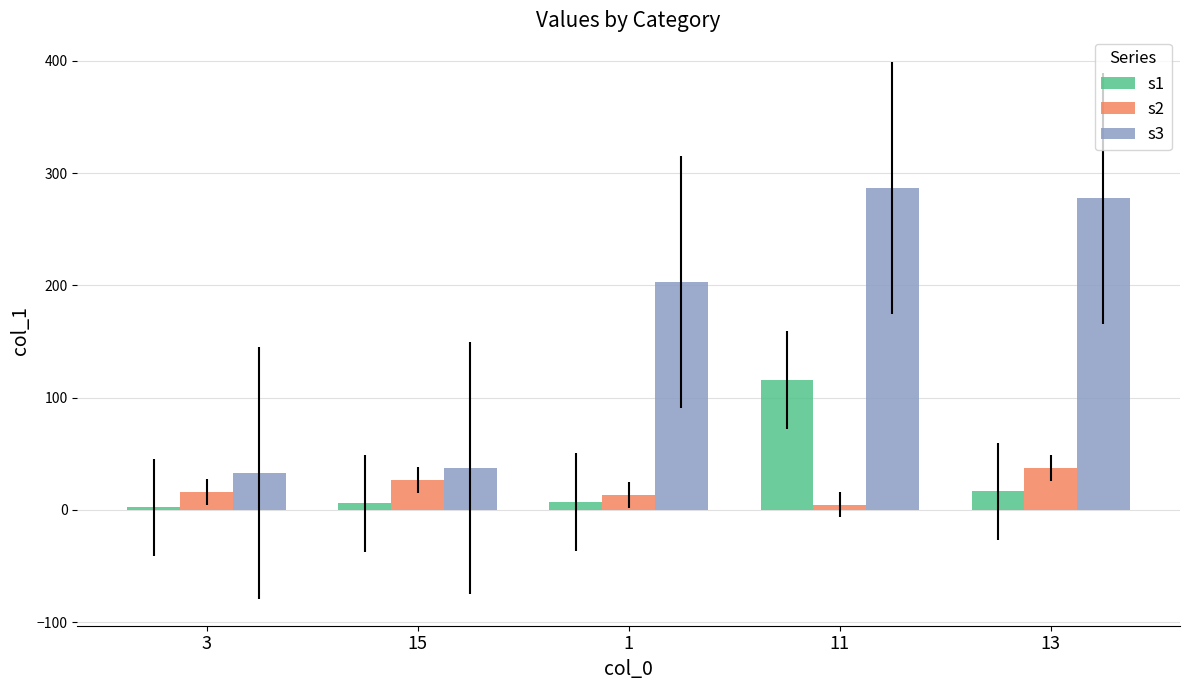

What is the total value across all series at 15?

69.8